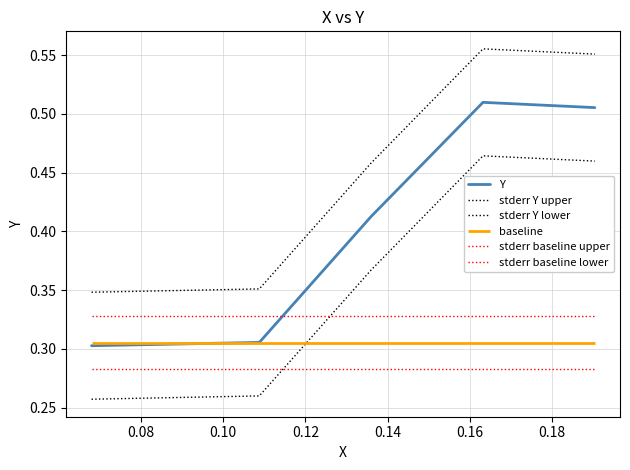

The value of stderr Y lower at 0.10 is 0.1. True or false?

False